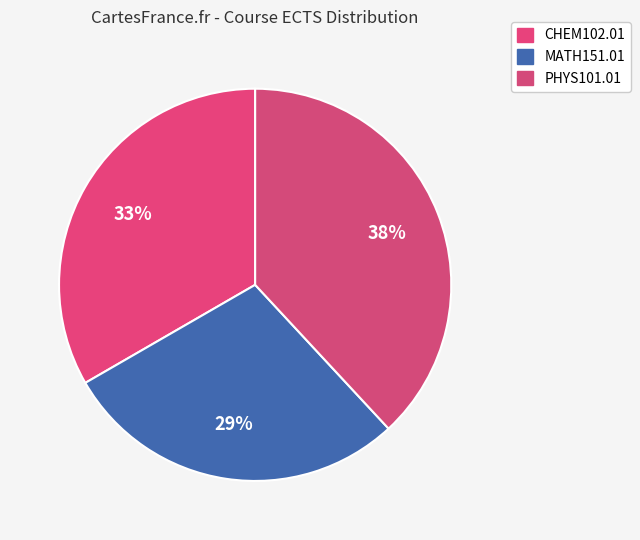

Count the number of slices in the pie.

3